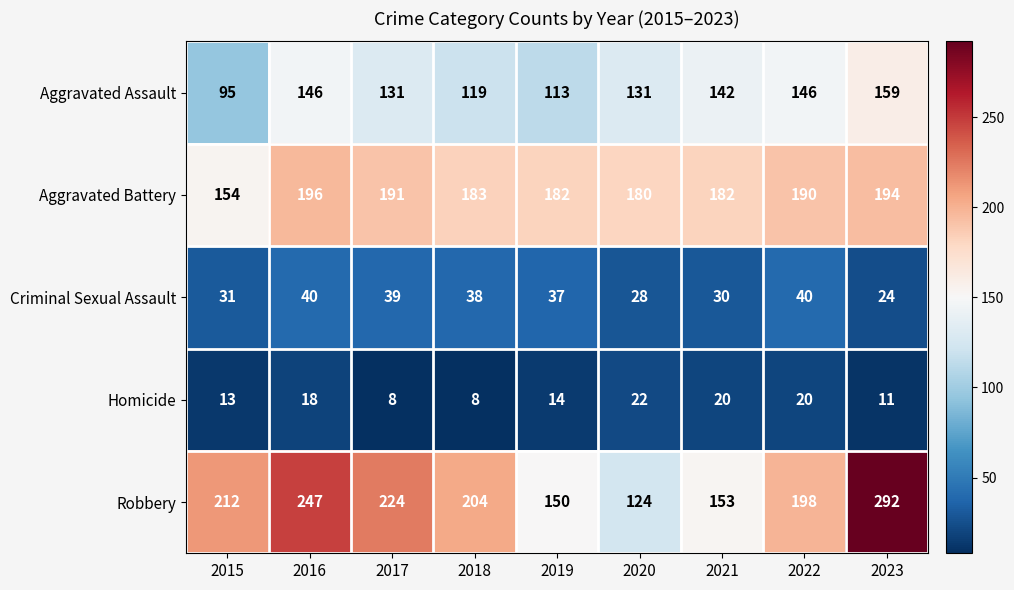

At how many categories does at least one series exceed 253?

1